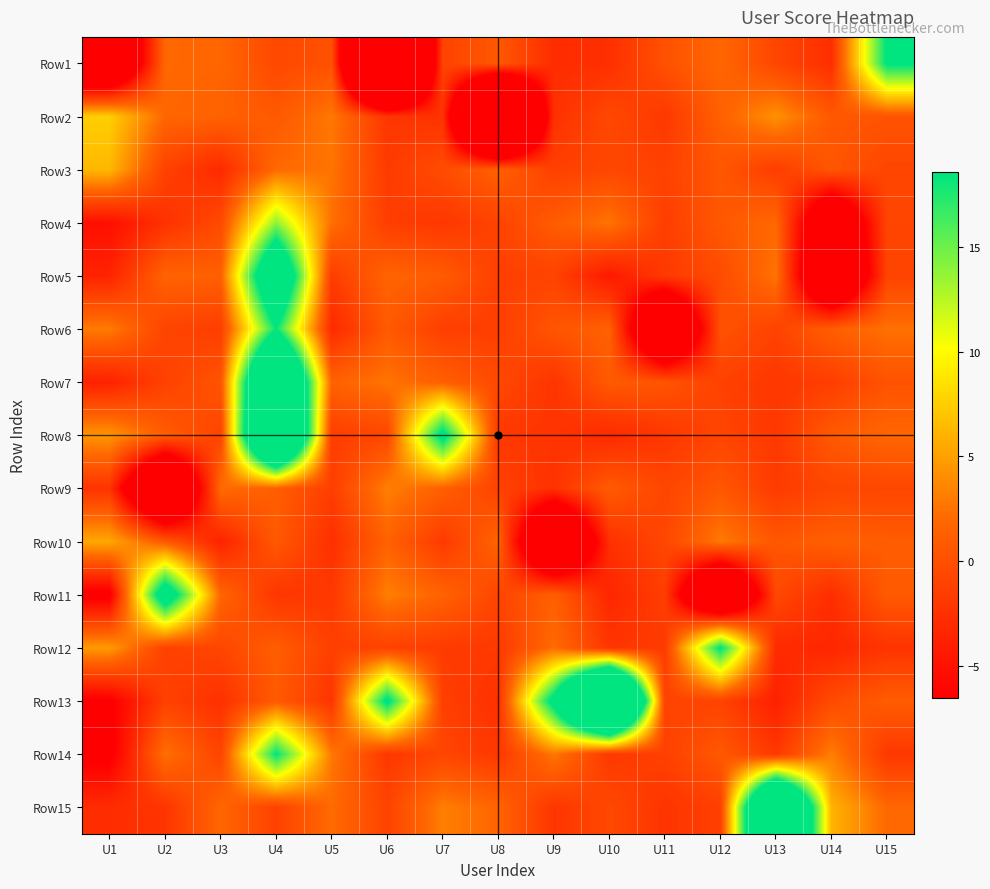

Reading left to right, what are all the values shown in this chart?

Row1: U1=-18.2	U2=1.9	U3=1.8	U4=-0.6	U5=0.1	U6=-44.0	U7=-1.0	U8=0.7	U9=-2.9	U10=-2.6	U11=0.1	U12=1.9	U13=-0.8	U14=-2.7	U15=19.0
Row2: U1=7.5	U2=1.9	U3=1.5	U4=0.8	U5=2.9	U6=-2.1	U7=-2.4	U8=-38.6	U9=-2.5	U10=-0.6	U11=-1.9	U12=1.4	U13=4.2	U14=0.7	U15=0.3
Row3: U1=6.3	U2=-1.2	U3=-3.0	U4=2.0	U5=2.6	U6=-1.7	U7=-0.3	U8=1.4	U9=-1.2	U10=-0.7	U11=-1.1	U12=0.5	U13=-1.5	U14=0.5	U15=-0.8
Row4: U1=-5.2	U2=-2.4	U3=-0.4	U4=13.9	U5=2.4	U6=-1.5	U7=-2.0	U8=-1.0	U9=1.0	U10=2.7	U11=-1.4	U12=0.7	U13=1.9	U14=-14.8	U15=-0.8
Row5: U1=-3.6	U2=1.7	U3=1.3	U4=28.7	U5=-1.6	U6=1.7	U7=0.9	U8=-1.3	U9=-1.0	U10=-4.5	U11=-1.8	U12=-0.4	U13=2.6	U14=-18.2	U15=-1.0
Row6: U1=3.0	U2=-1.0	U3=-1.4	U4=18.4	U5=-3.1	U6=0.8	U7=-1.3	U8=-1.4	U9=0.5	U10=1.5	U11=-19.6	U12=0.2	U13=-1.1	U14=1.2	U15=2.5
Row7: U1=-3.7	U2=-1.1	U3=0.4	U4=40.0	U5=1.5	U6=2.6	U7=1.3	U8=-0.5	U9=-2.2	U10=0.9	U11=0.4	U12=-1.2	U13=-2.0	U14=-1.4	U15=0.3
Row8: U1=4.4	U2=1.1	U3=-1.0	U4=44.8	U5=-1.5	U6=-0.7	U7=20.3	U8=-2.0	U9=-2.2	U10=-3.1	U11=-2.0	U12=-0.9	U13=-1.9	U14=0.8	U15=1.9
Row9: U1=-2.2	U2=-21.3	U3=2.1	U4=1.2	U5=-1.4	U6=3.2	U7=1.3	U8=-1.1	U9=-2.5	U10=1.0	U11=-0.8	U12=0.6	U13=-1.7	U14=-0.8	U15=-0.7
Row10: U1=5.4	U2=0.8	U3=-3.6	U4=0.8	U5=-2.6	U6=1.5	U7=-1.8	U8=1.7	U9=-20.1	U10=-2.5	U11=-0.7	U12=3.0	U13=0.6	U14=1.3	U15=1.0
Row11: U1=-7.3	U2=23.4	U3=1.8	U4=-2.1	U5=-1.9	U6=3.2	U7=1.6	U8=-0.9	U9=1.3	U10=-3.4	U11=-1.4	U12=-20.5	U13=-0.6	U14=-2.8	U15=0.8
Row12: U1=4.7	U2=-1.2	U3=-0.8	U4=1.1	U5=-1.3	U6=-1.1	U7=-1.7	U8=-1.8	U9=2.2	U10=-2.1	U11=-1.7	U12=18.9	U13=-3.0	U14=-3.3	U15=-2.2
Row13: U1=-6.9	U2=-1.2	U3=-2.5	U4=0.8	U5=-2.2	U6=19.7	U7=-1.3	U8=-2.5	U9=20.5	U10=55.4	U11=-1.0	U12=-1.1	U13=-3.8	U14=-0.4	U15=1.0
Row14: U1=-7.3	U2=2.5	U3=-0.9	U4=18.6	U5=2.8	U6=-1.9	U7=-0.8	U8=-1.9	U9=2.8	U10=-1.9	U11=-1.2	U12=0.7	U13=-1.9	U14=3.1	U15=-1.9
Row15: U1=-2.8	U2=-2.1	U3=1.8	U4=-1.1	U5=2.1	U6=-1.0	U7=3.2	U8=1.7	U9=-2.1	U10=-0.6	U11=-2.2	U12=-1.3	U13=42.1	U14=6.0	U15=1.9